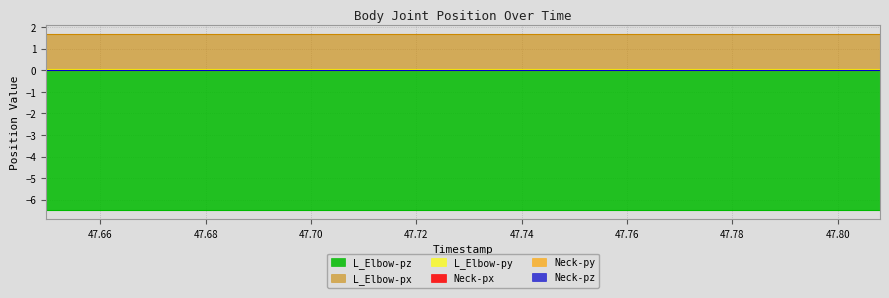

Is it true that L_Elbow-px equals 1.7 at 47.66638?

True